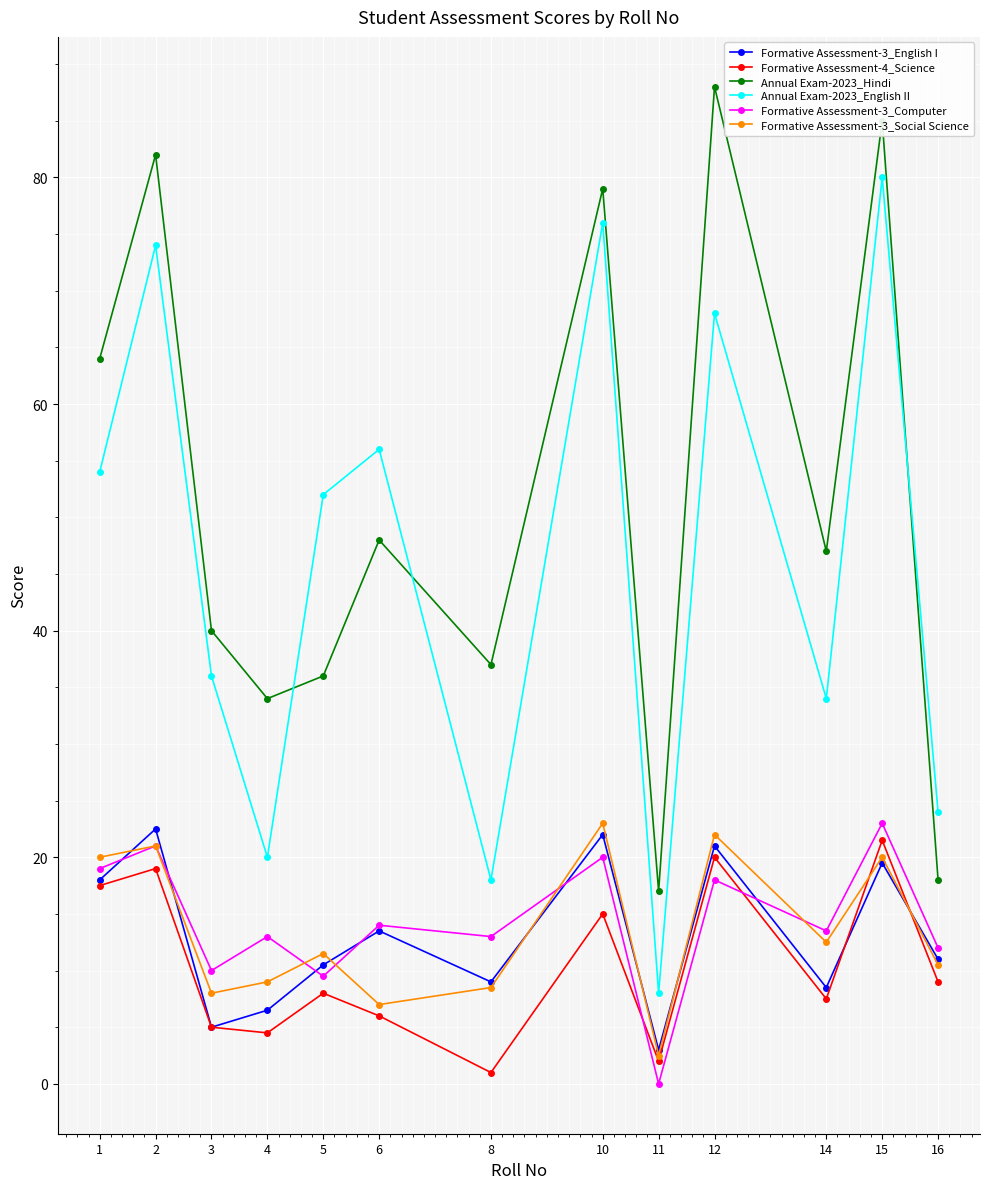

After their last crossing, which series has the higher values: Formative Assessment-3_Computer or Formative Assessment-4_Science?

Formative Assessment-3_Computer